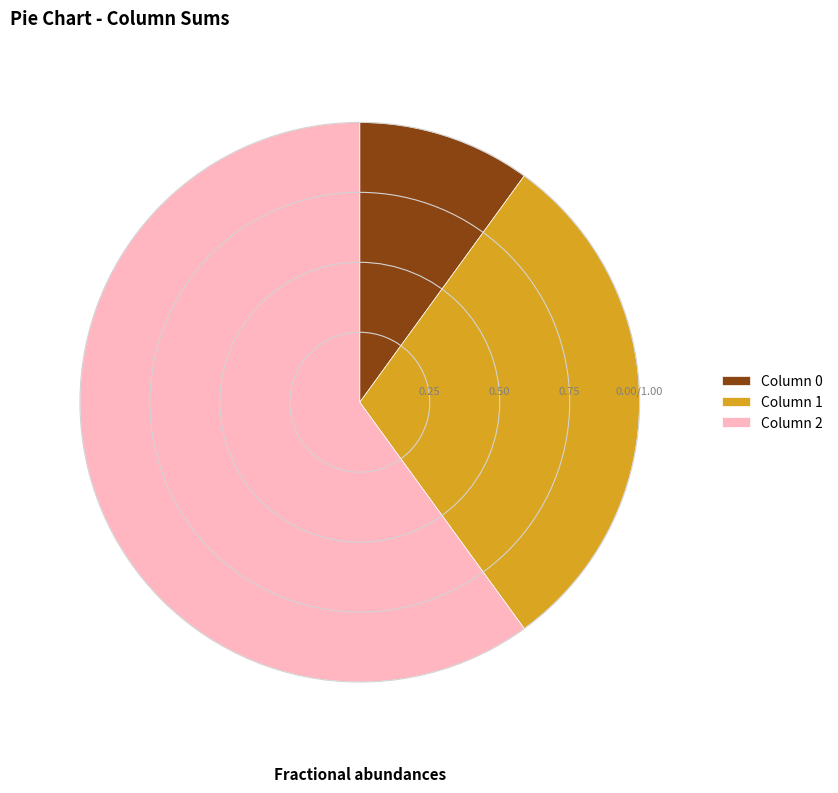

Which category has the biggest portion of the pie?

Column 2